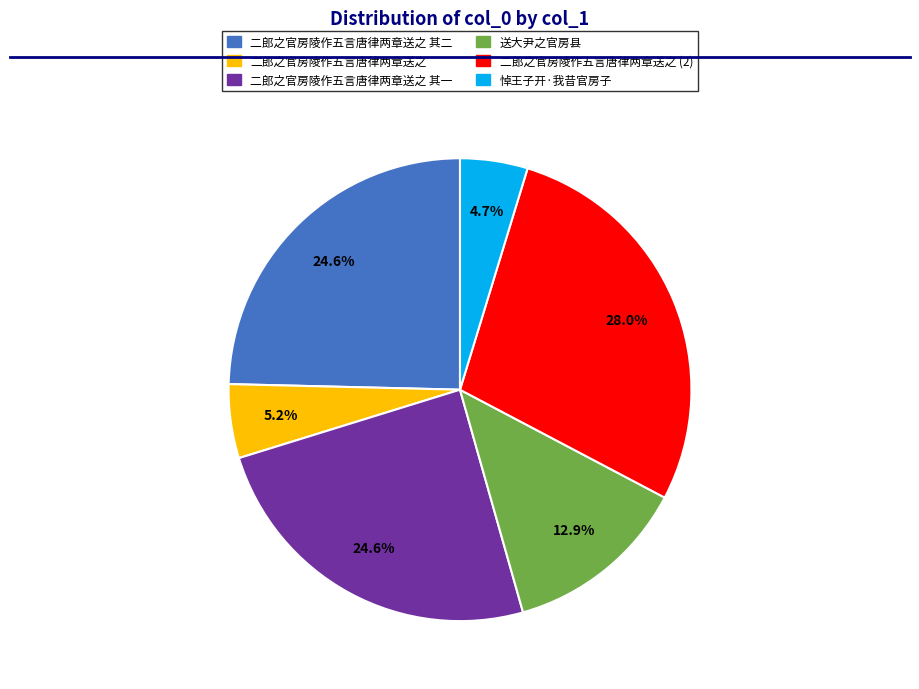

Is there a majority slice in this chart?

No